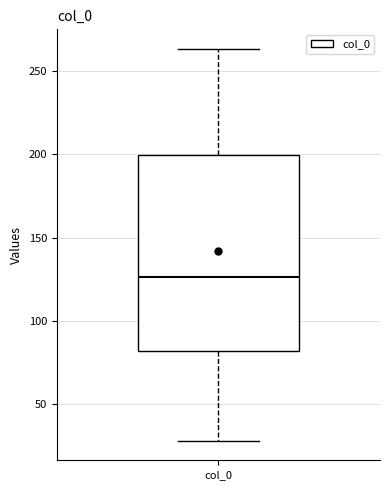

Transcribe this box plot: give where the median line is, the range the box spans, and where the two whiskers end, as read against the y-axis. The values are not printed on the chart, so give them approximately, as read against the axis.

median 125, box 80 to 200, whiskers 30 to 265